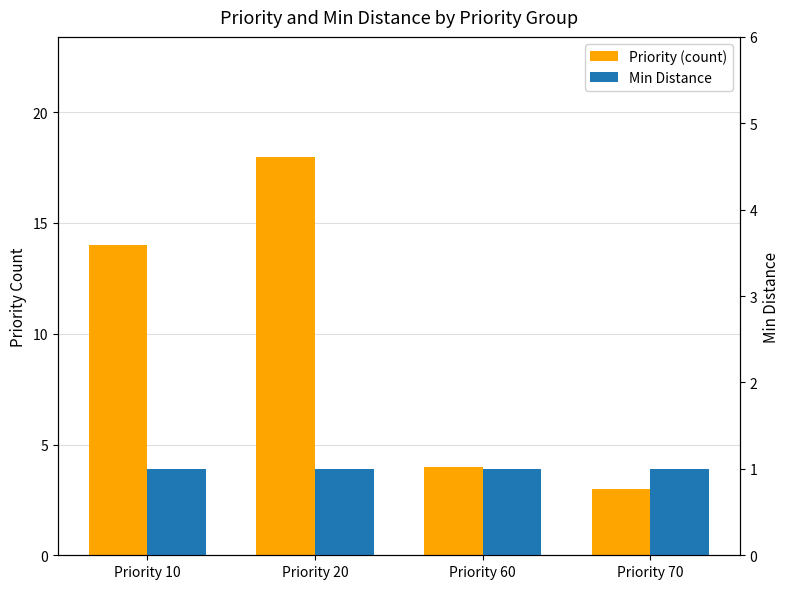

What is the maximum value for Min Distance?

1